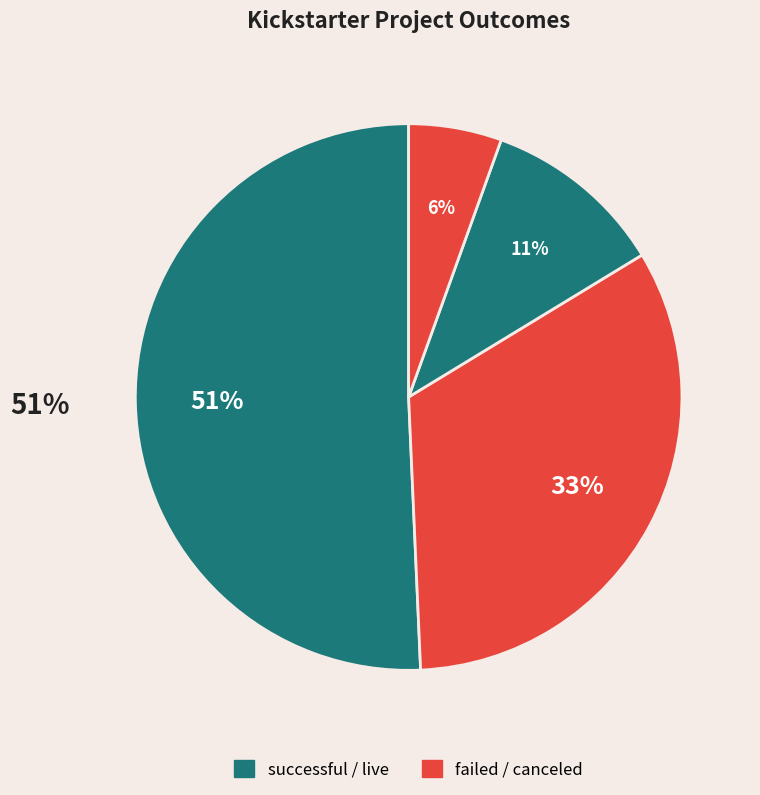

How many slices are in this pie chart?

4